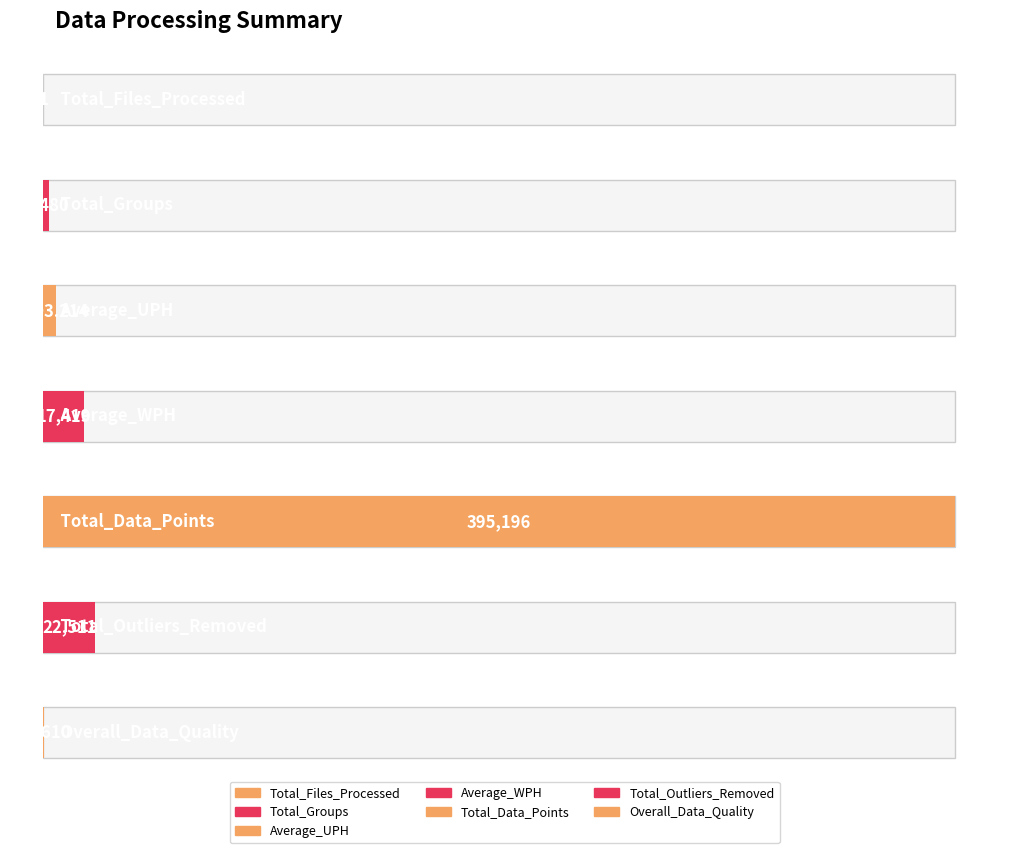

How many values are below 5503?

3